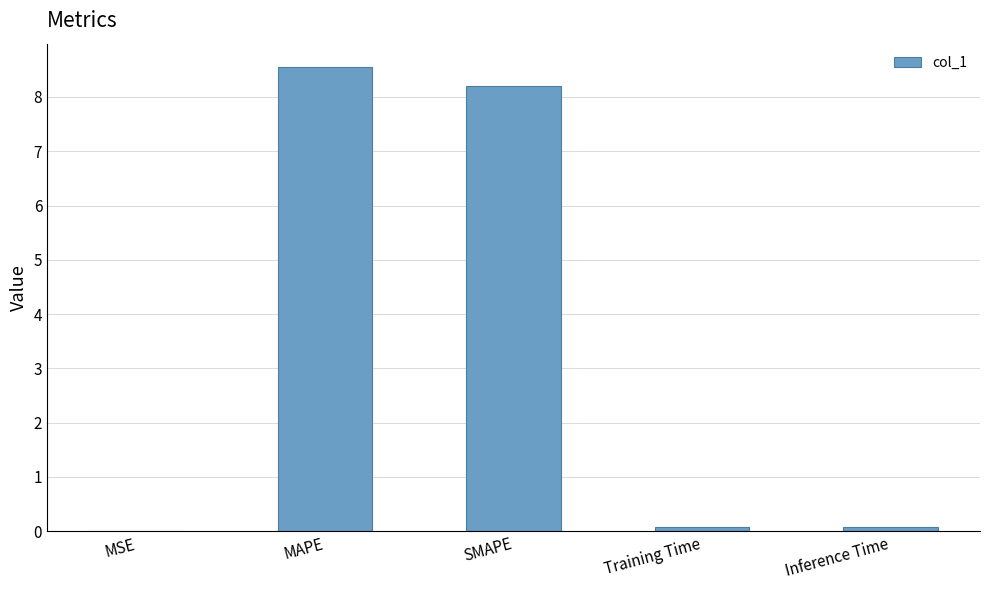

Which category has the highest value across all series?

MAPE